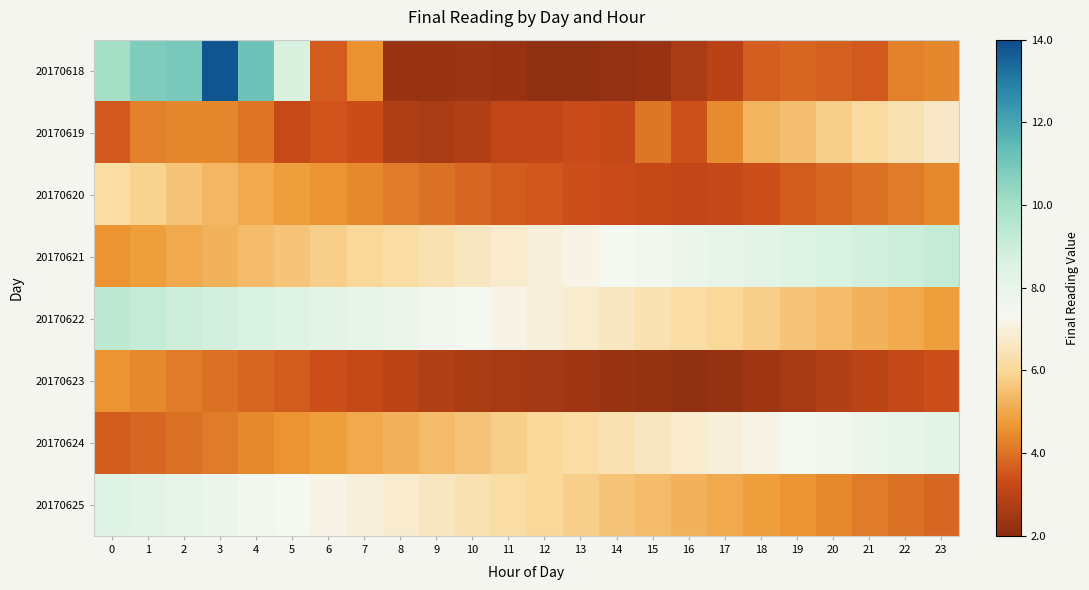

Which has a higher value, 22 or 18?

22